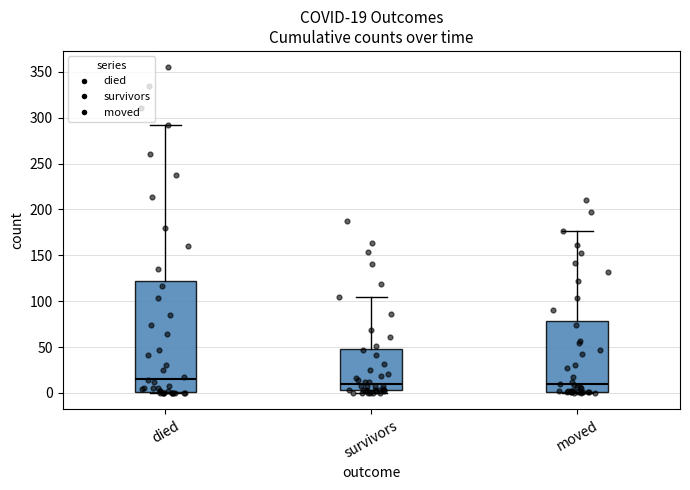

Comparing the boxes themselves (not the whiskers), which one is the tallest?

died